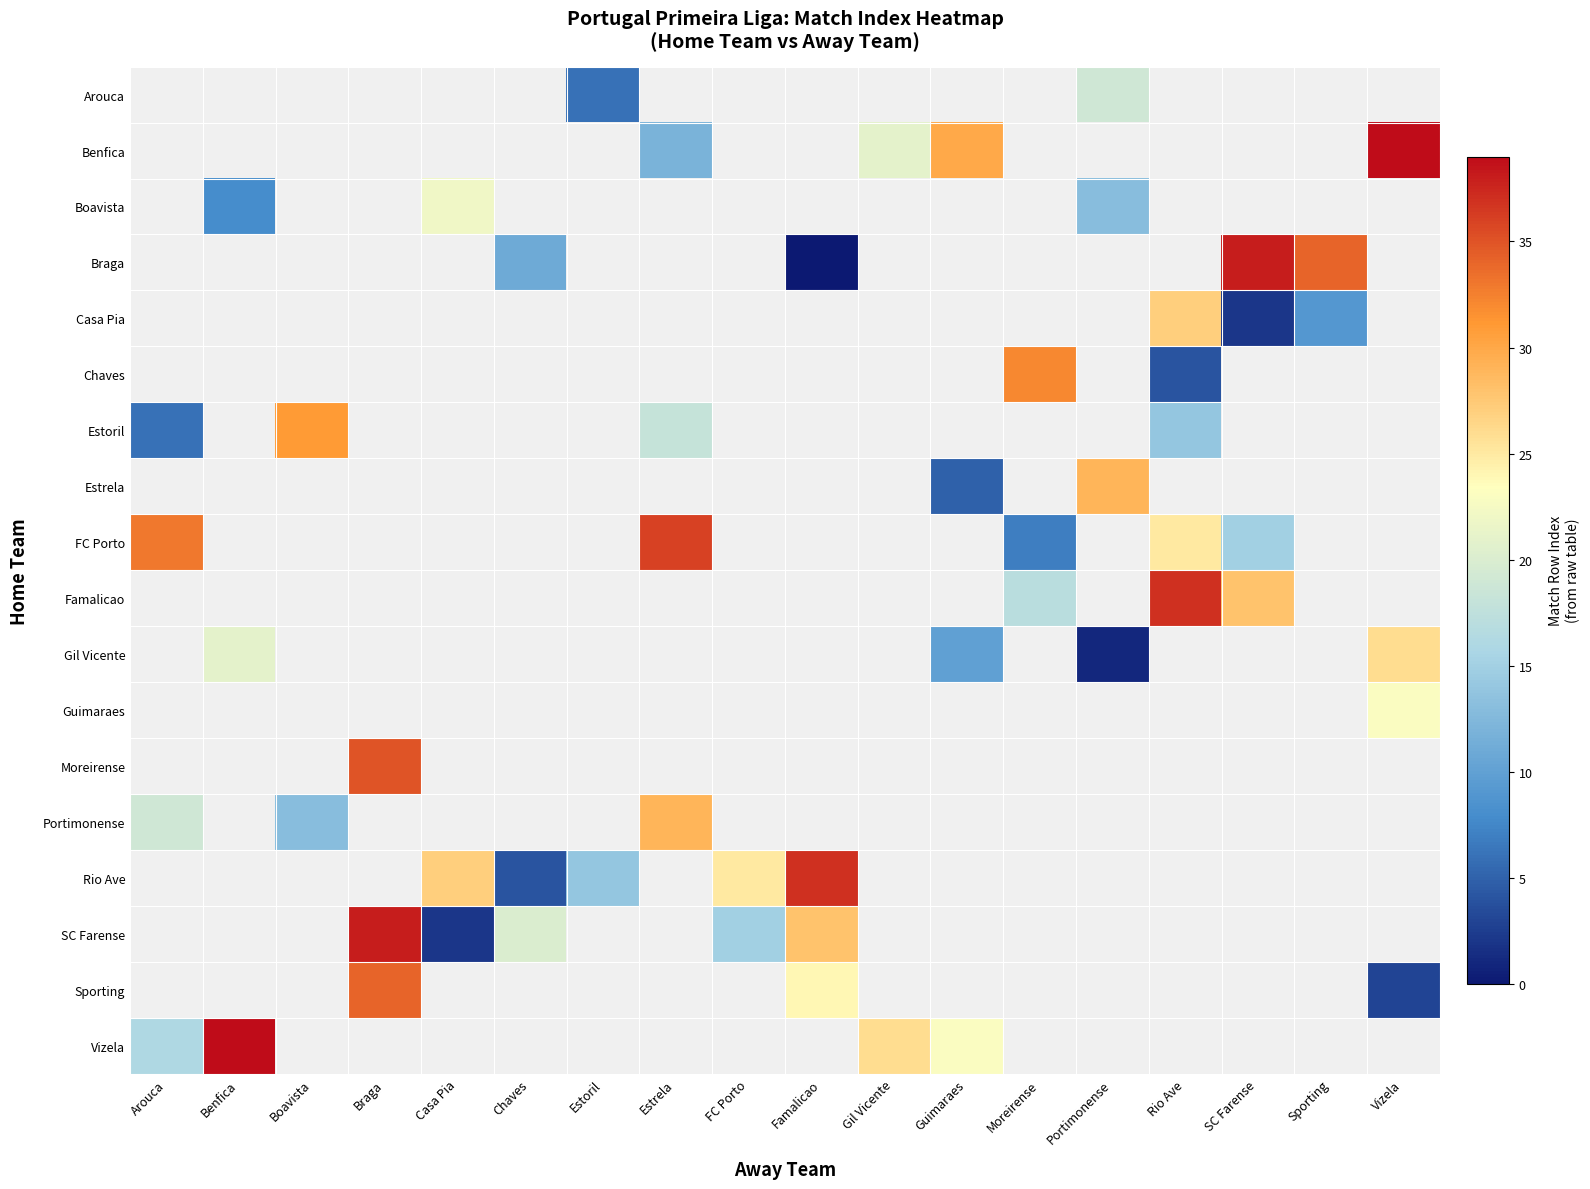

How many distinct data groups are displayed?

18